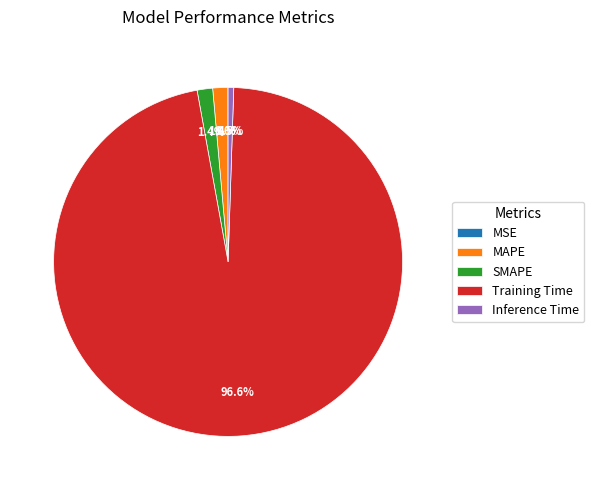

To the nearest percent, what is the difference between the largest and smallest slice percentages?

97%